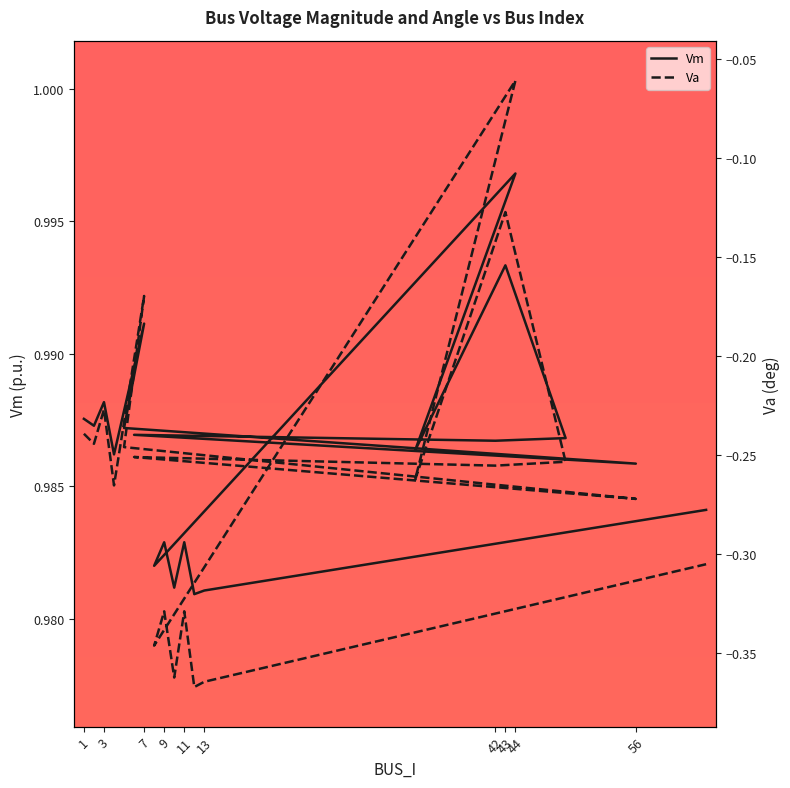

Is this an area chart (filled region under the line)?

No